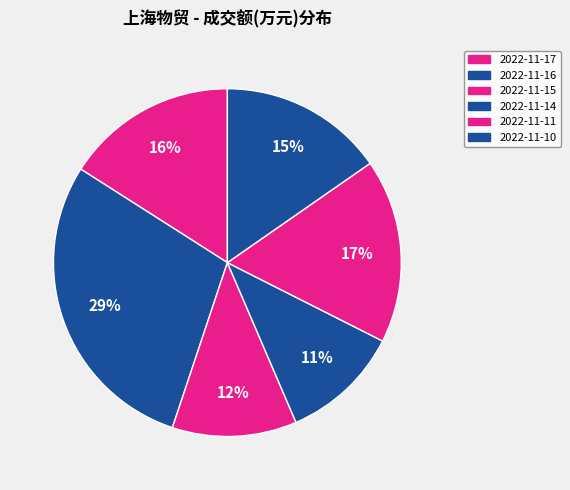

Is it true that 2022-11-10 is 15% of the pie?

True